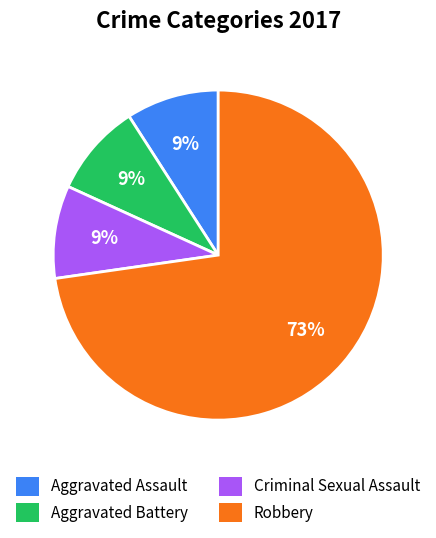

Count the number of slices in the pie.

4